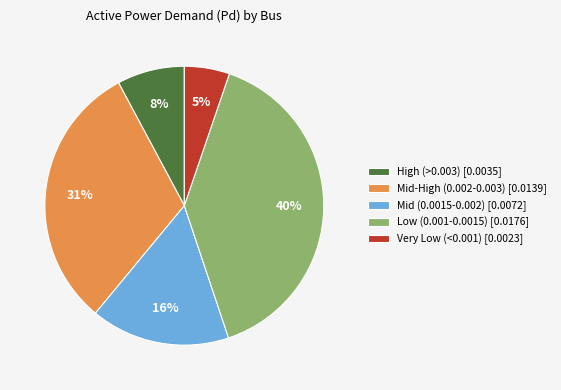

To the nearest percent, what portion does Low (0.001-0.0015) [0.0176] represent?

40%